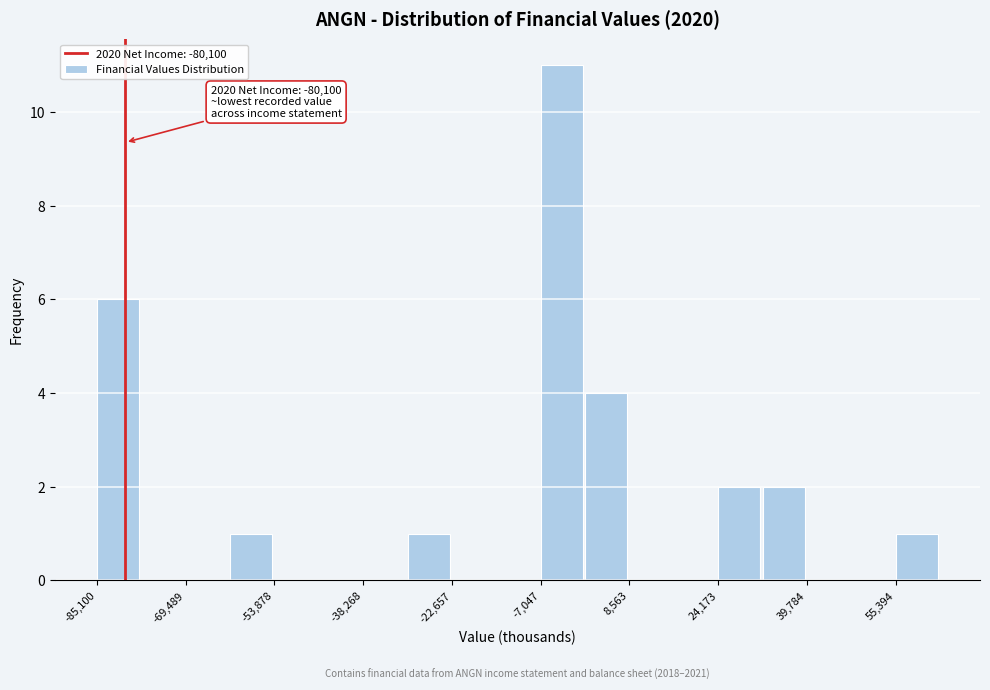

Around what value on the x-axis is the tallest bar? Give the approximate position of its centre, as read against the axis.

-4000